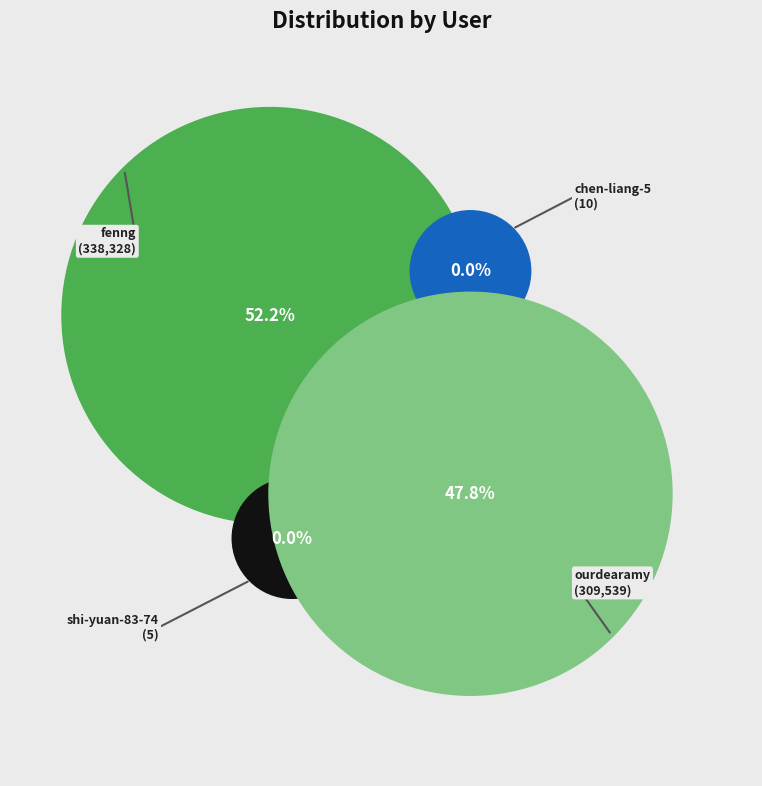

To the nearest percent, what is the average slice percentage?

25%